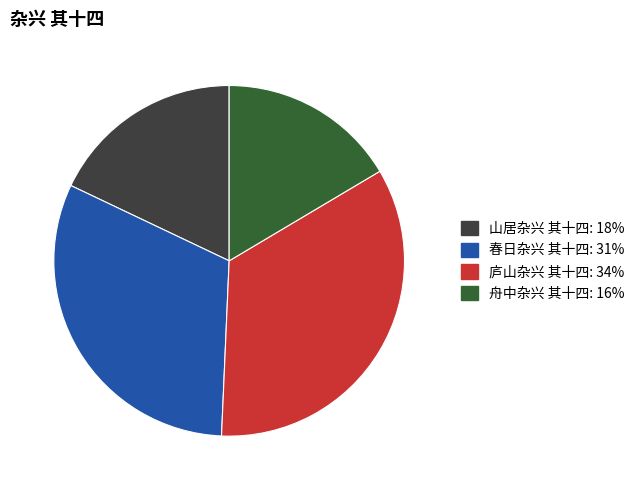

Does 庐山杂兴 其十四 account for over 50% of the chart?

No